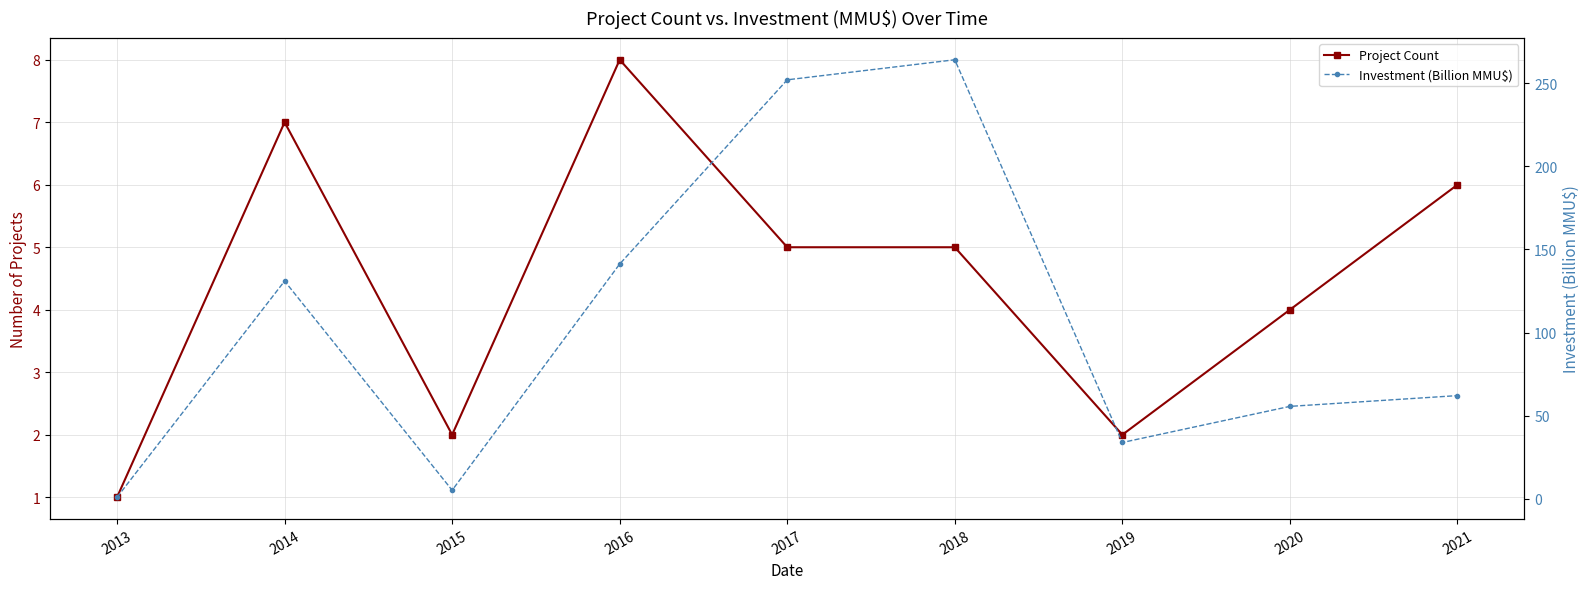

Between 2013 and 2014, which is larger?

2014